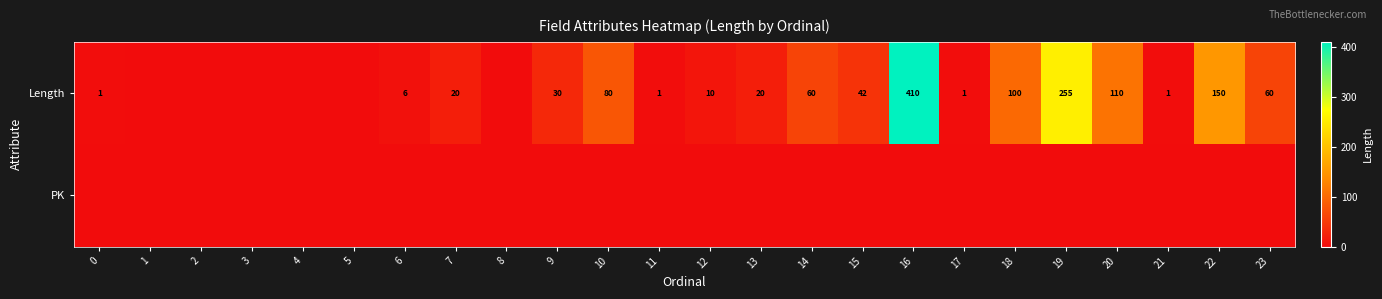

At how many categories does at least one series exceed 252?

2